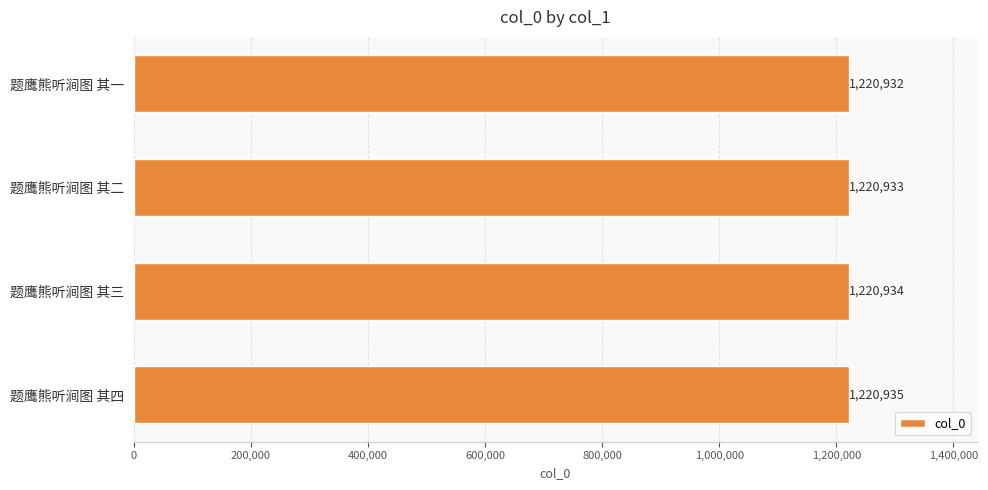

Count the number of data series in this chart.

1